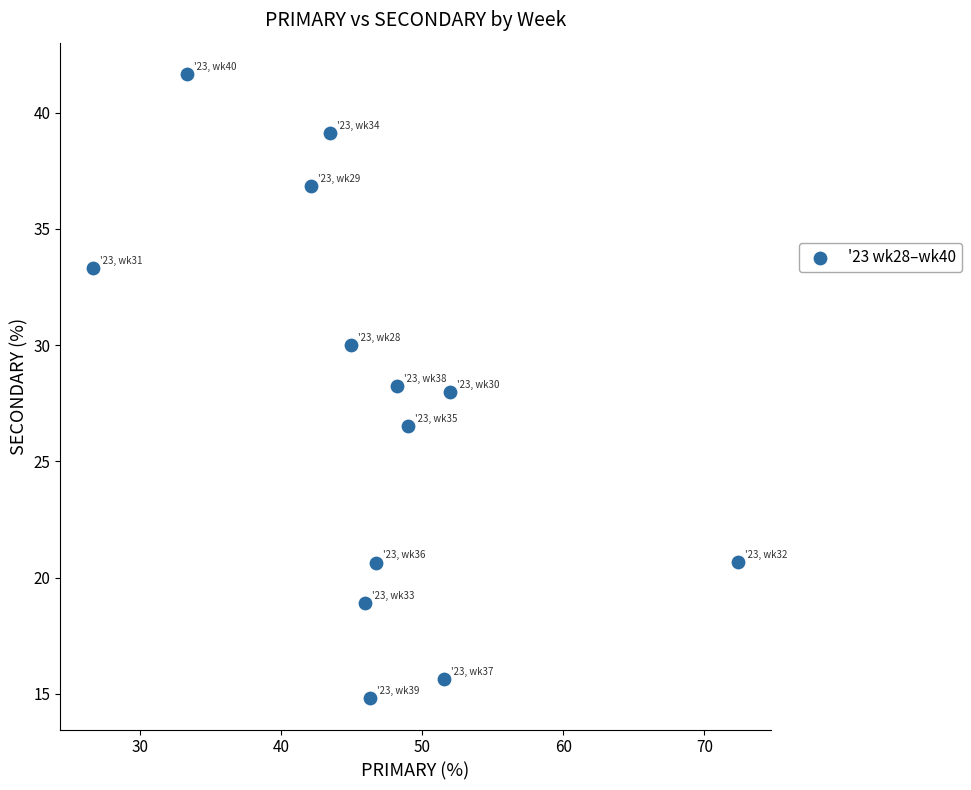

What is the range of X values (max minus min)?

45.7